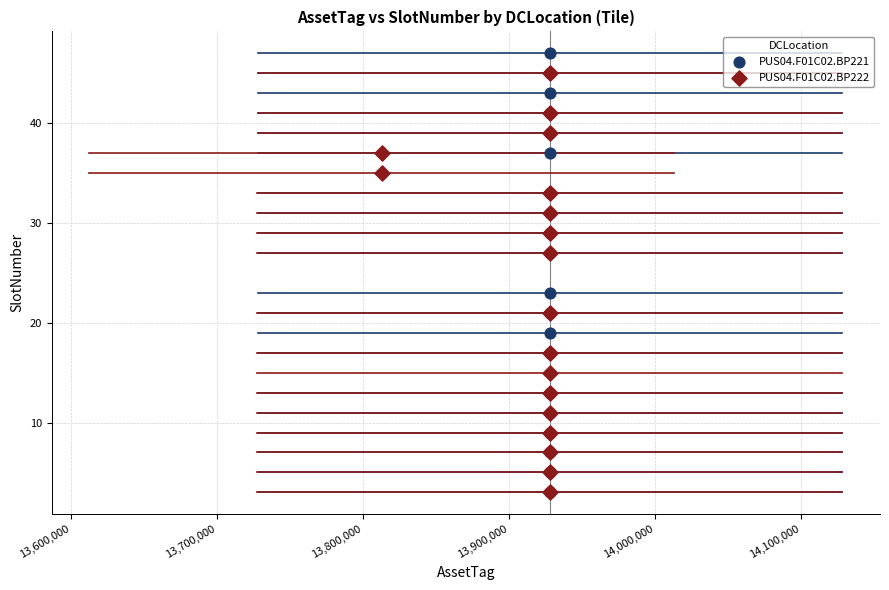

Which series contains the highest Y value?

PUS04.F01C02.BP221